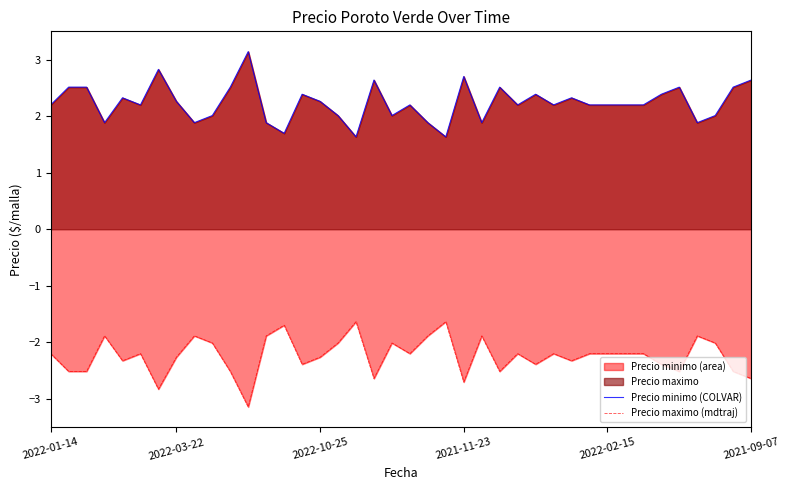

How many lines are shown in the chart?

2